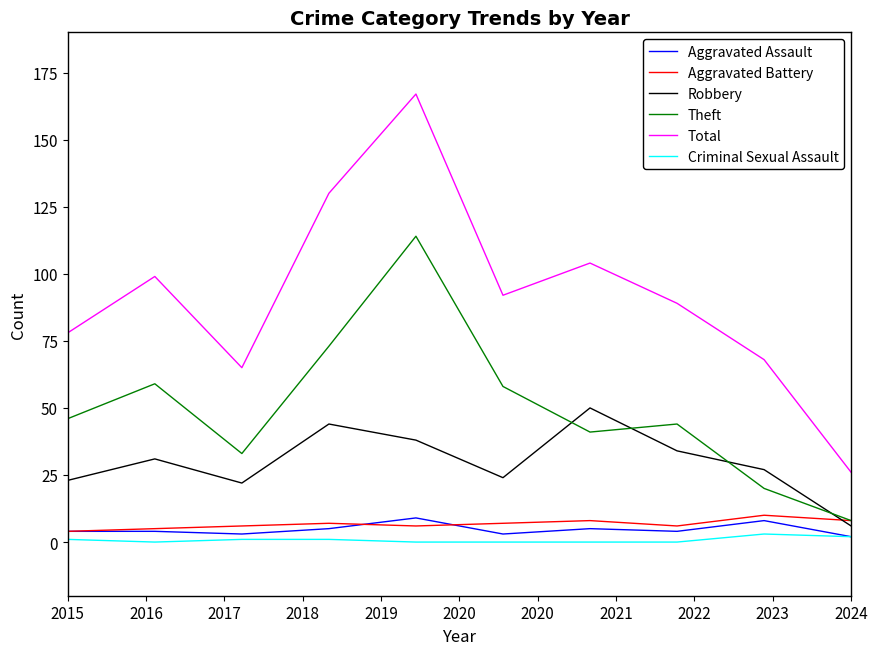

Reading right to left, list all the values displayed in this chart.

Aggravated Assault: 2	8	4	5	3	9	5	3	4	4
Aggravated Battery: 8	10	6	8	7	6	7	6	5	4
Robbery: 6	27	34	50	24	38	44	22	31	23
Theft: 8	20	44	41	58	114	73	33	59	46
Total: 26	68	89	104	92	167	130	65	99	78
Criminal Sexual Assault: 2	3	0	0	0	0	1	1	0	1